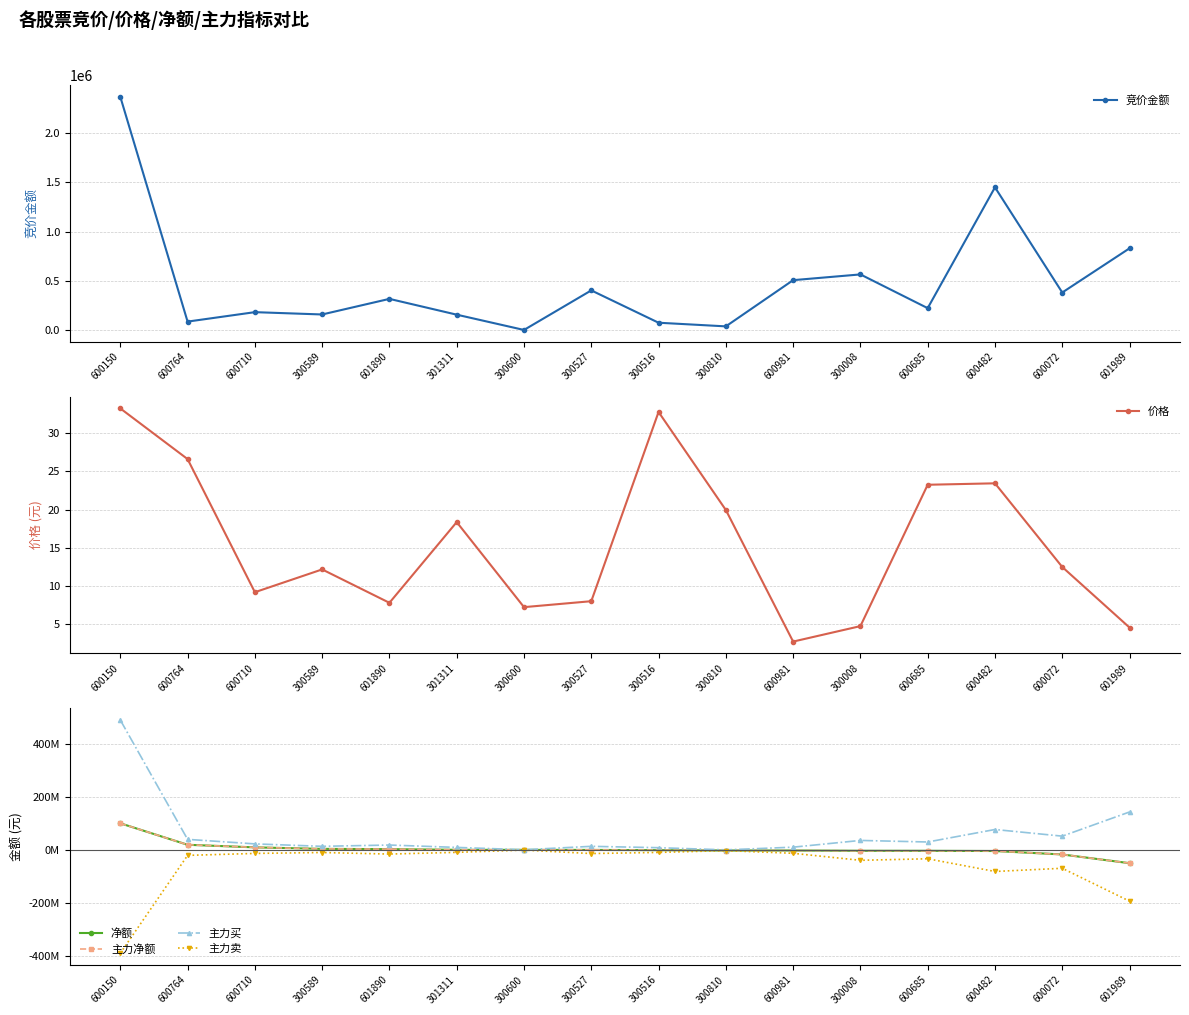

How many series are shown in this chart?

6